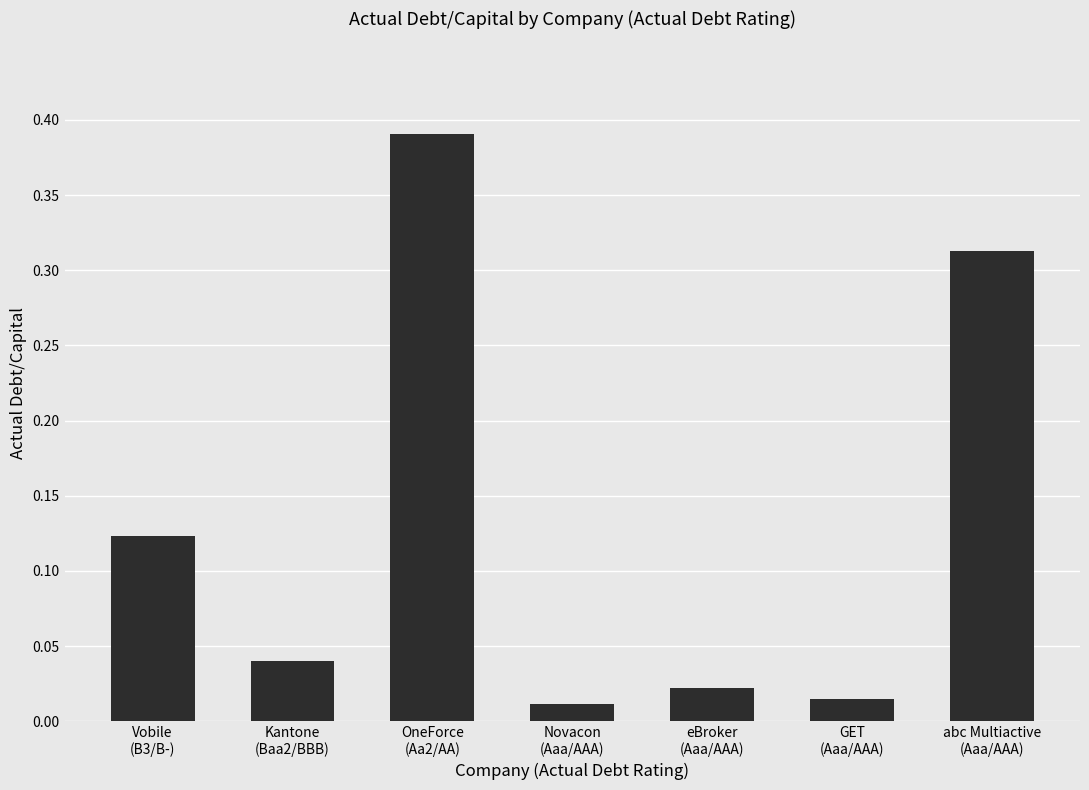

How many categories are shown in the chart?

7